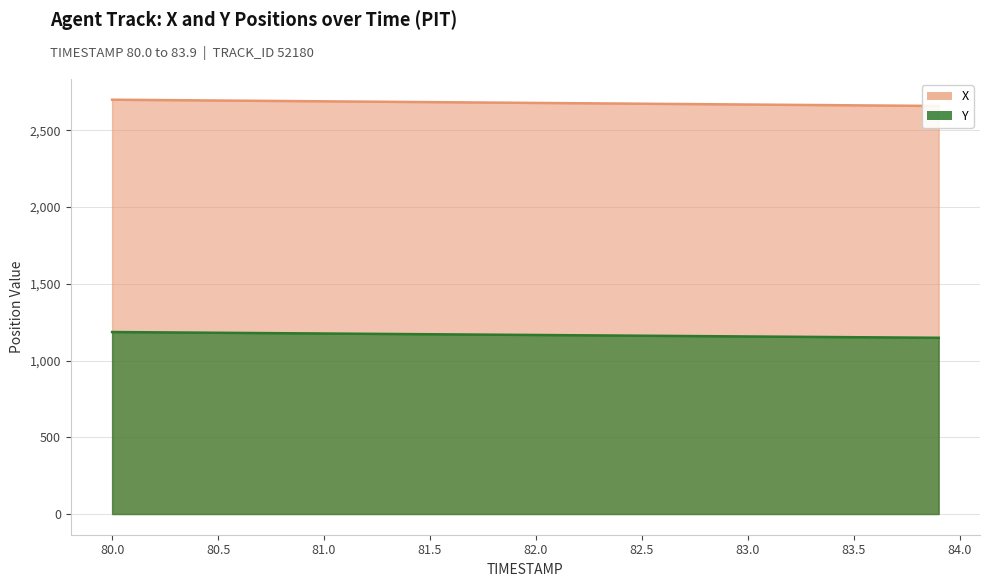

Where is X nearest to the value 2678?

82.0